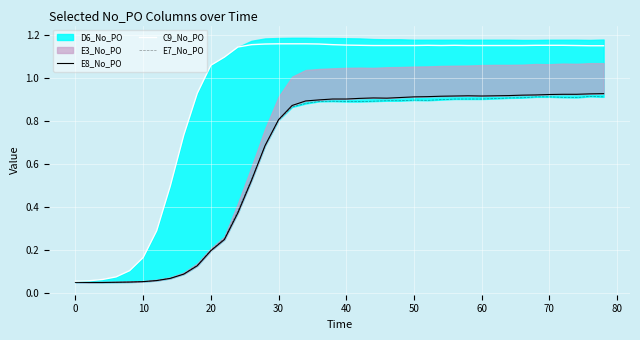

Reading left to right, transcribe all the data shown in this chart.

E8_No_PO: 0.0	0.0	0.0	0.0	0.0	0.1	0.1	0.1	0.1	0.1	0.2	0.2	0.4	0.5	0.7	0.8	0.9	0.9	0.9	0.9	0.9	0.9	0.9	0.9	0.9	0.9	0.9	0.9	0.9	0.9	0.9	0.9	0.9	0.9	0.9	0.9	0.9	0.9	0.9	0.9
C9_No_PO: 0.1	0.1	0.1	0.1	0.1	0.2	0.3	0.5	0.7	0.9	1.1	1.1	1.1	1.2	1.2	1.2	1.2	1.2	1.2	1.2	1.2	1.2	1.1	1.1	1.1	1.1	1.2	1.1	1.2	1.1	1.1	1.1	1.1	1.1	1.2	1.2	1.2	1.1	1.1	1.1
E7_No_PO: 0.0	0.0	0.0	0.0	0.0	0.1	0.1	0.1	0.1	0.1	0.2	0.3	0.4	0.5	0.7	0.8	0.9	0.9	0.9	0.9	0.9	0.9	0.9	0.9	0.9	0.9	0.9	0.9	0.9	0.9	0.9	0.9	0.9	0.9	0.9	0.9	0.9	0.9	0.9	0.9